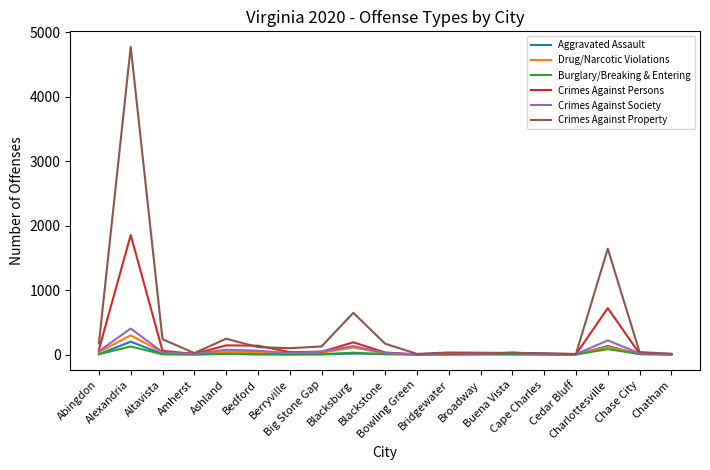

What is the average value of the Crimes Against Property series?

443